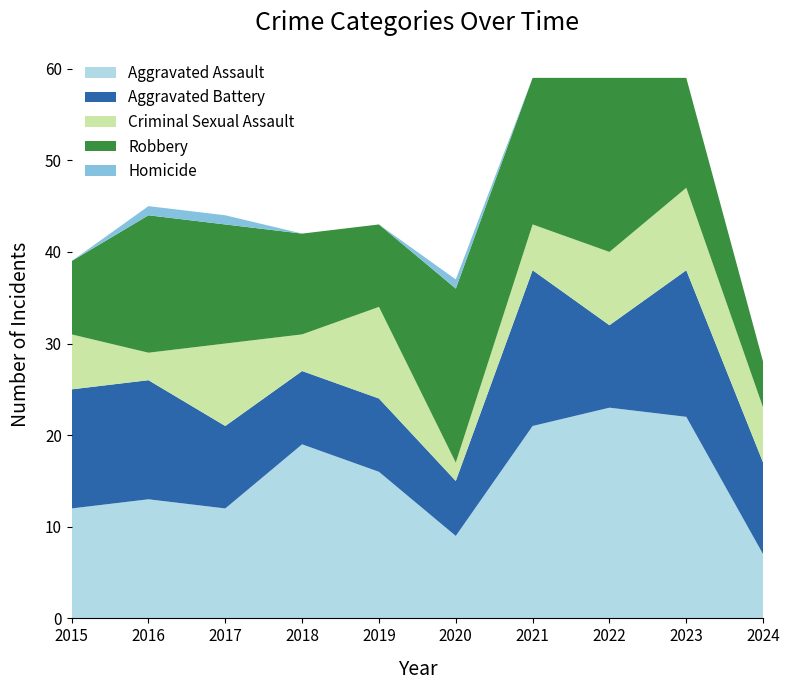

Reading right to left, what are all the values shown in this chart?

Aggravated Assault: 7	22	23	21	9	16	19	12	13	12
Aggravated Battery: 10	16	9	17	6	8	8	9	13	13
Criminal Sexual Assault: 6	9	8	5	2	10	4	9	3	6
Robbery: 5	12	19	16	19	9	11	13	15	8
Homicide: 0	0	0	0	1	0	0	1	1	0